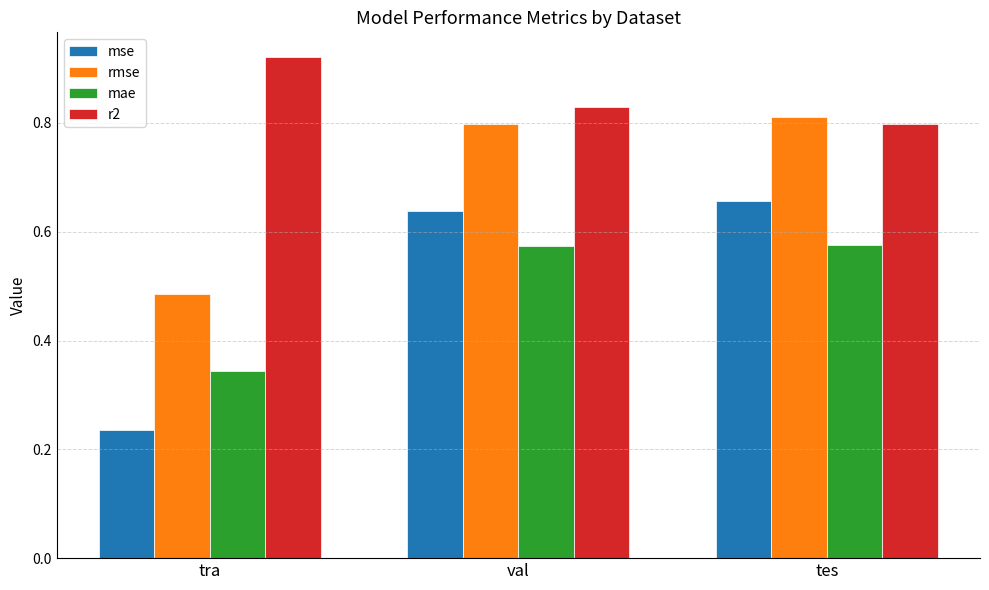

What is the total value across all series at tra?

2.0